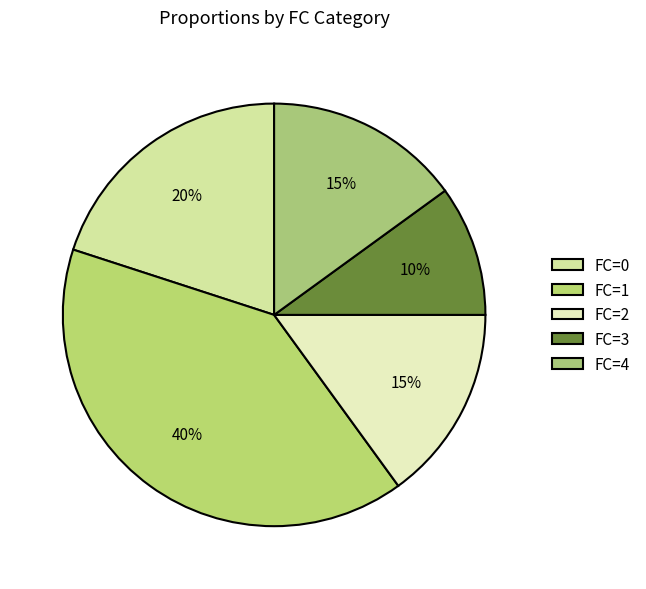

How many segments does this pie chart have?

5